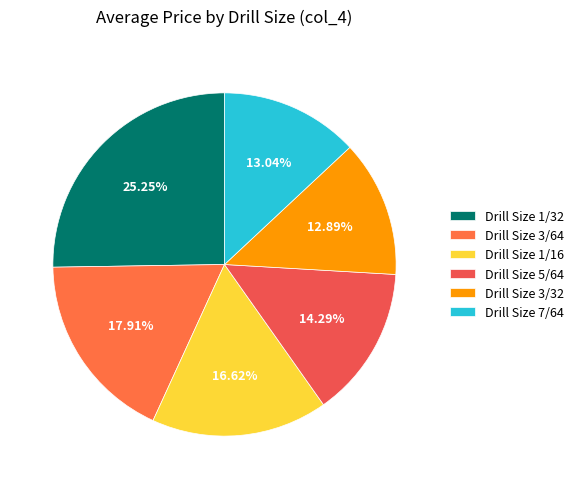

To the nearest percent, what is the difference between the largest and smallest slice percentages?

12%